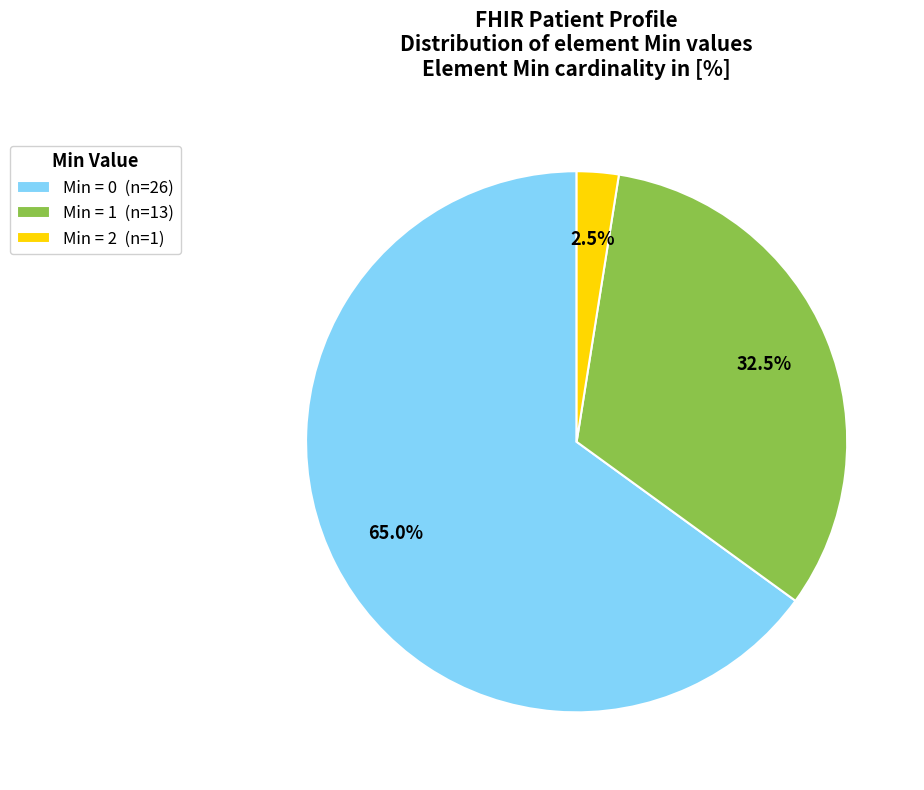

Is the sum of Min = 1 (n=13) and Min = 0 (n=26) greater than half?

Yes